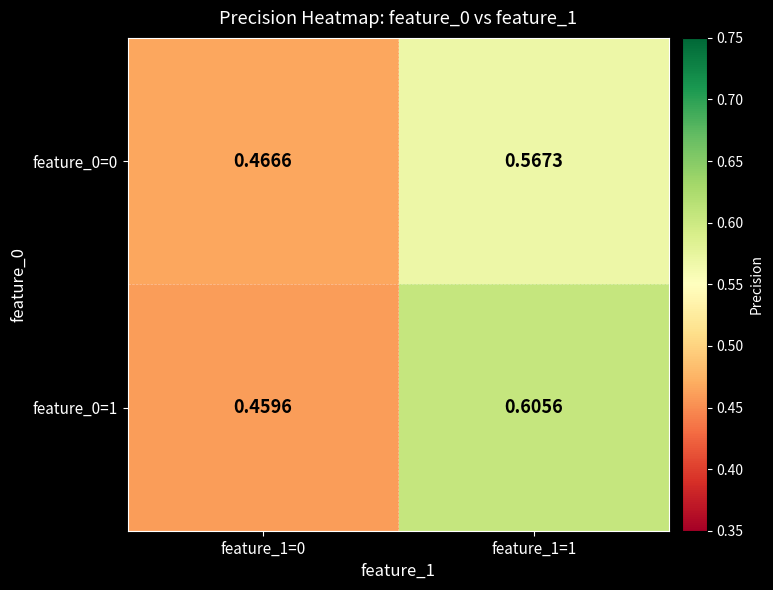

Is the value of feature_0=0 at feature_1=0 greater than the value of feature_0=1 at feature_1=0?

Yes